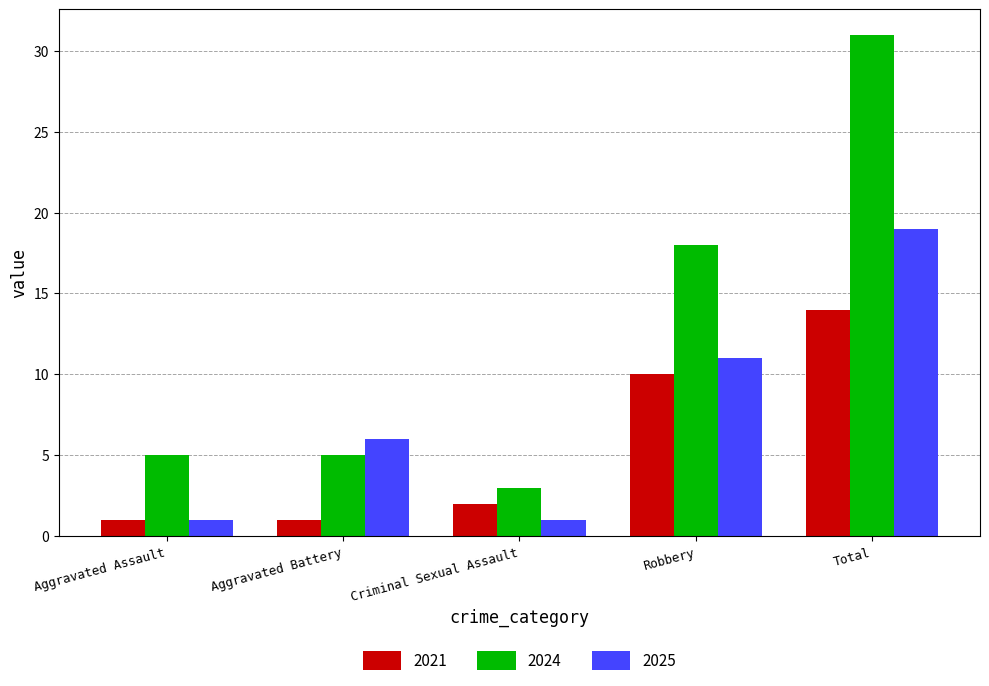

True or false: 2024 has a value of 10 at Robbery.

False